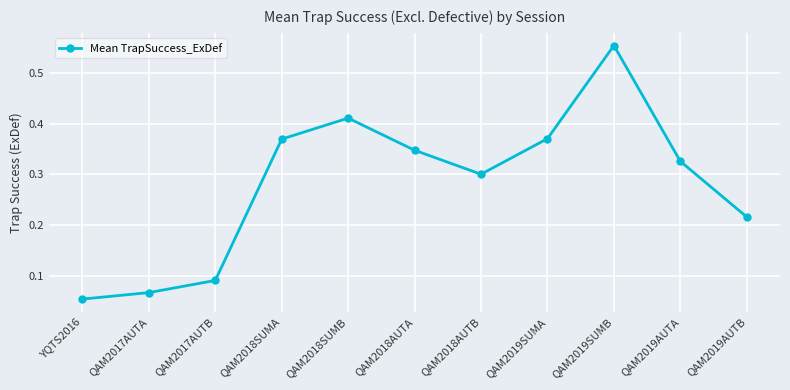

The chart shows a value of 0.5 at QAM2019AUTA. True or false?

False